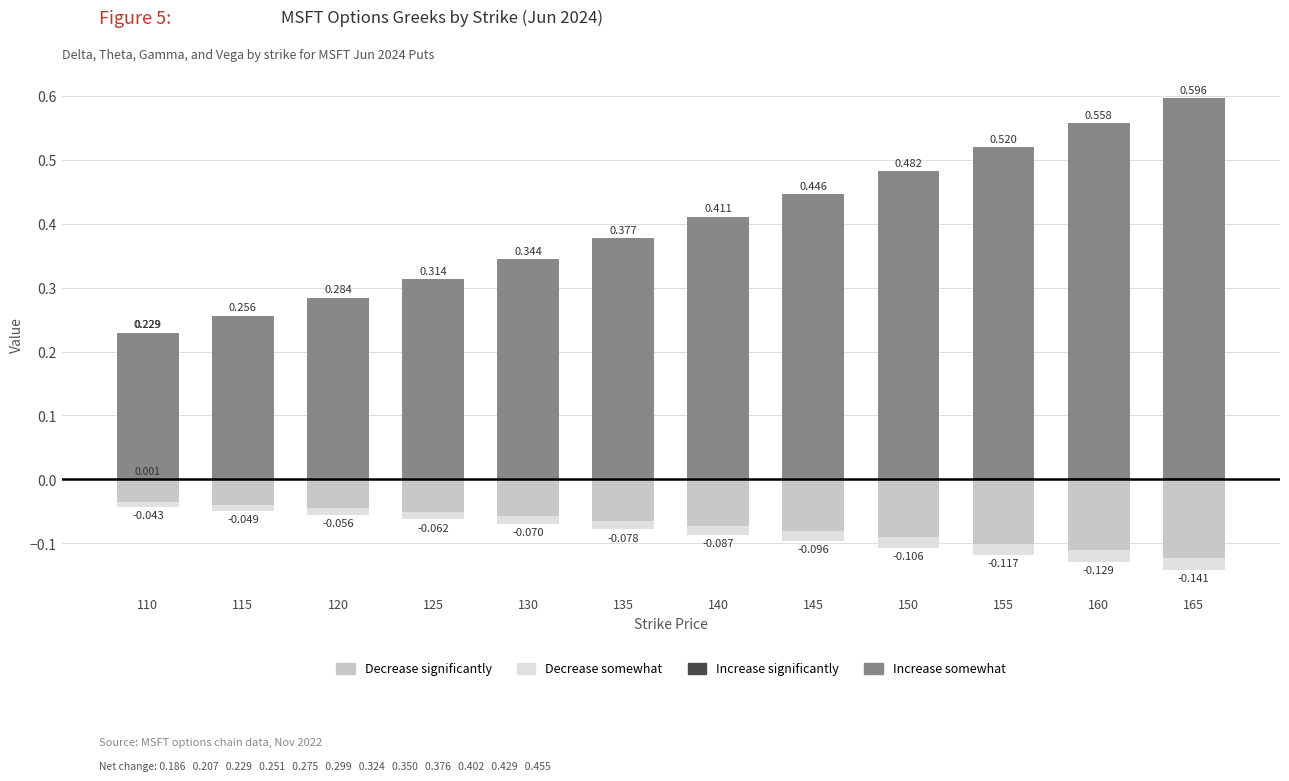

Reading left to right, what are all the values shown in this chart?

Increase significantly: 0.0	0.0	0.0	0.0	0.0	0.0	0.0	0.0	0.0	0.0	0.0	0.0
Increase somewhat: 0.2	0.3	0.3	0.3	0.3	0.4	0.4	0.4	0.5	0.5	0.6	0.6
Decrease significantly: -0.0	-0.0	-0.0	-0.1	-0.1	-0.1	-0.1	-0.1	-0.1	-0.1	-0.1	-0.1
Decrease somewhat: -0.0	-0.0	-0.0	-0.0	-0.0	-0.0	-0.0	-0.0	-0.0	-0.0	-0.0	-0.0